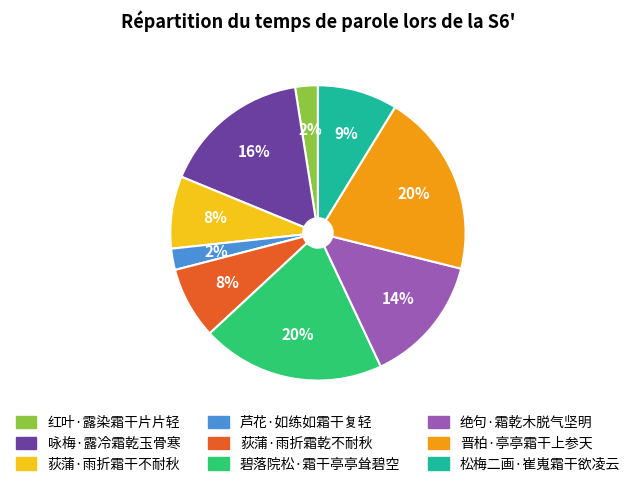

Is there any slice that represents more than half of the pie?

No